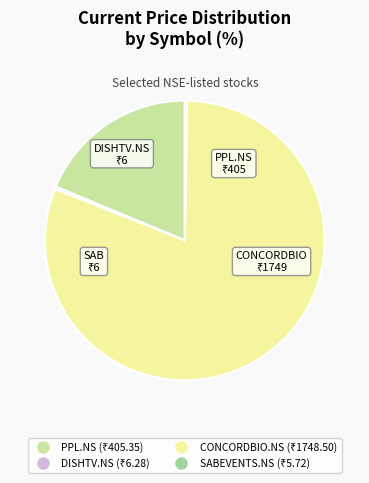

Which has a higher value, DISHTV.NS or CONCORDBIO.NS?

CONCORDBIO.NS